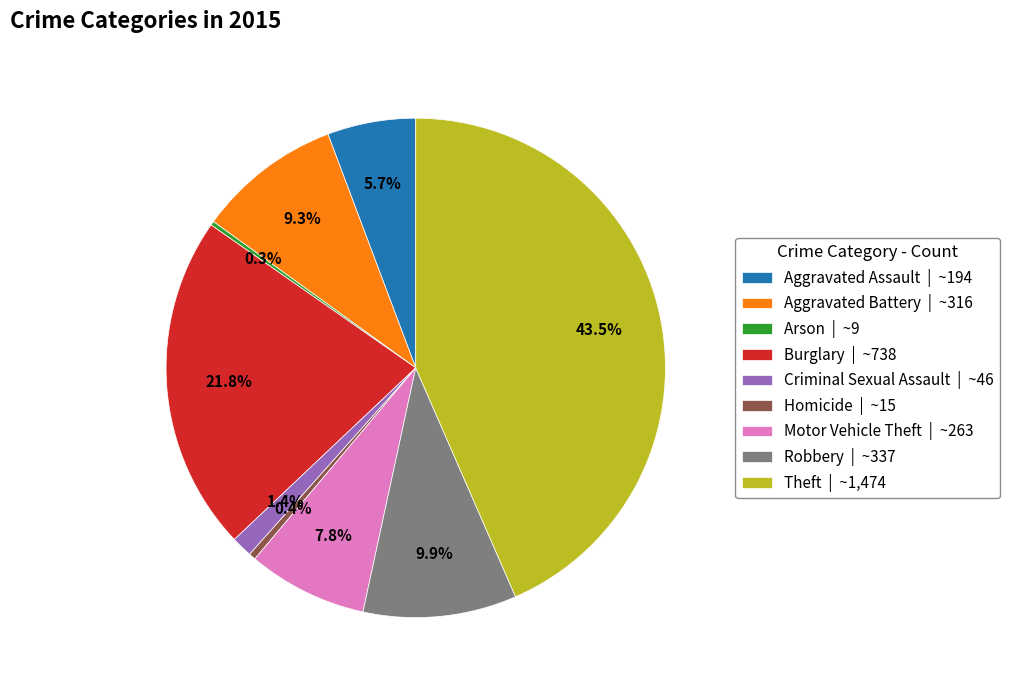

To the nearest percent, what is the average slice percentage?

11%